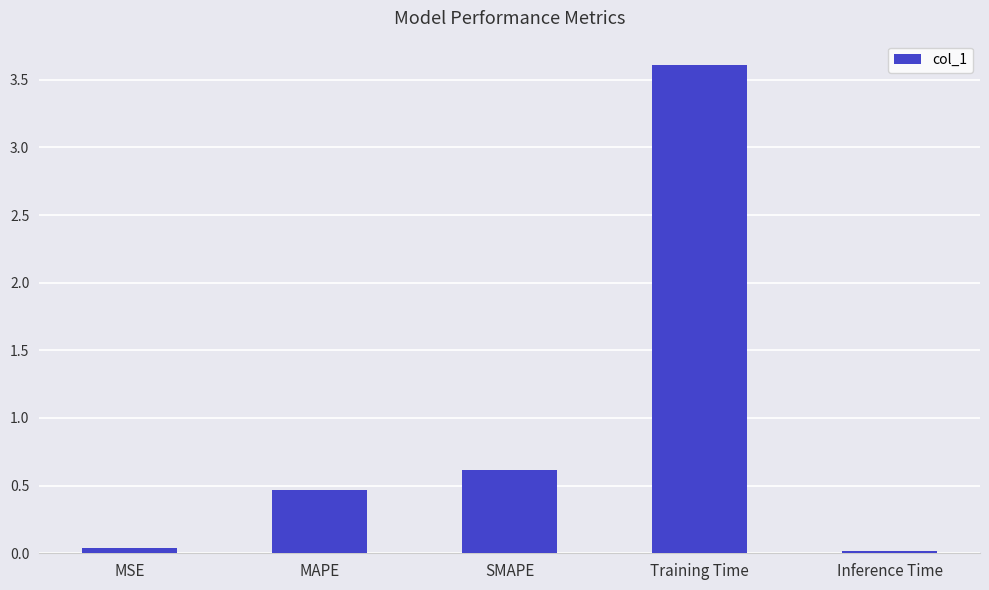

What is the value of the 3rd bar from the left?

0.6